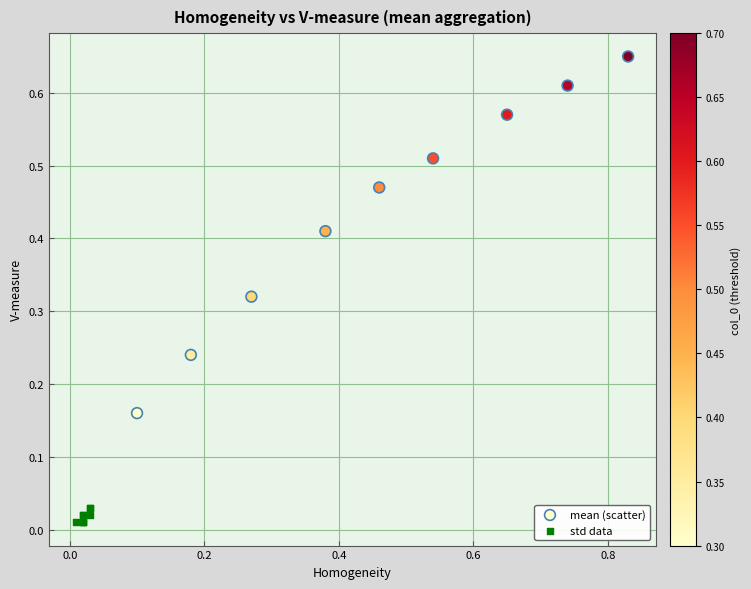

Which series reaches the minimum Y coordinate?

std data